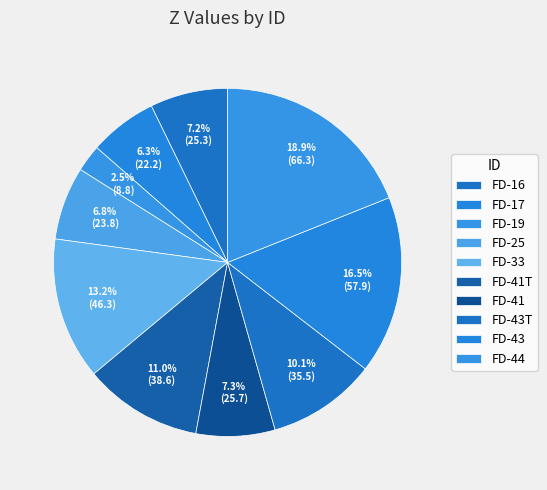

How many slices are in this pie chart?

10